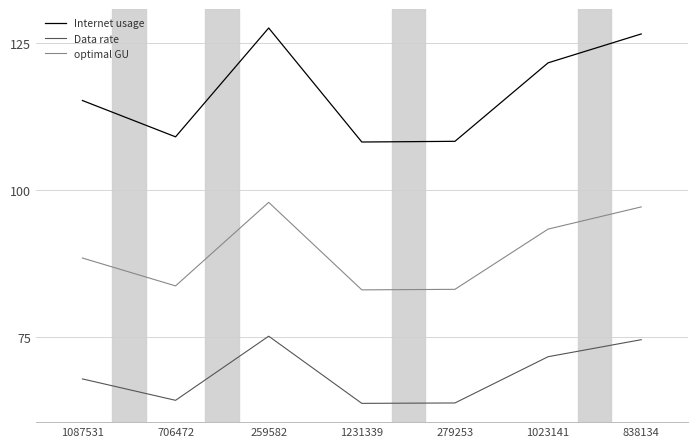

Rank the series at 279253 from highest to lowest value.

Internet usage, optimal GU, Data rate